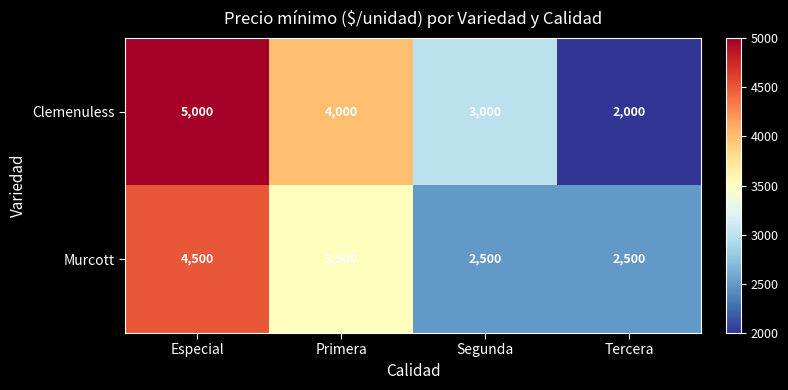

Rank the series by their average value, from lowest to highest.

Murcott, Clemenuless